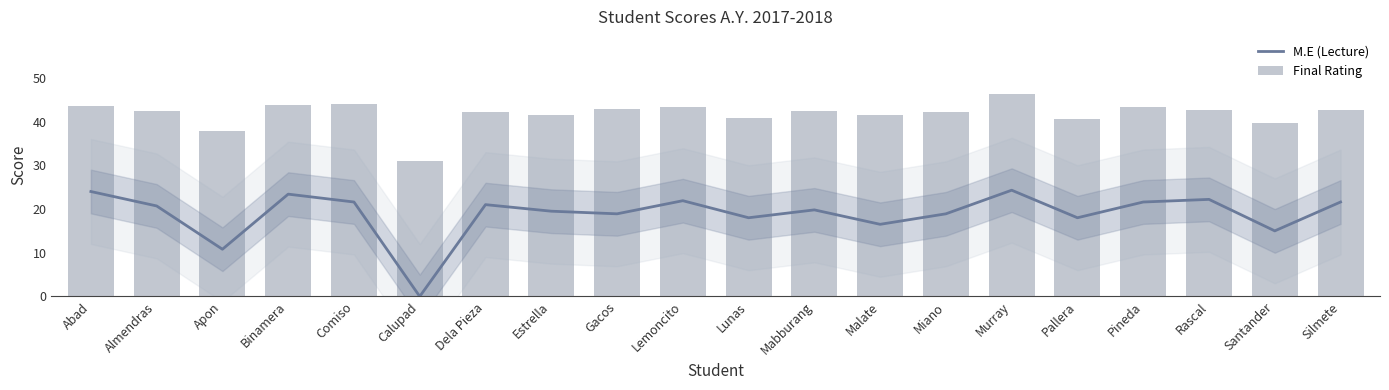

At which category is the sum across all series the highest?

Murray